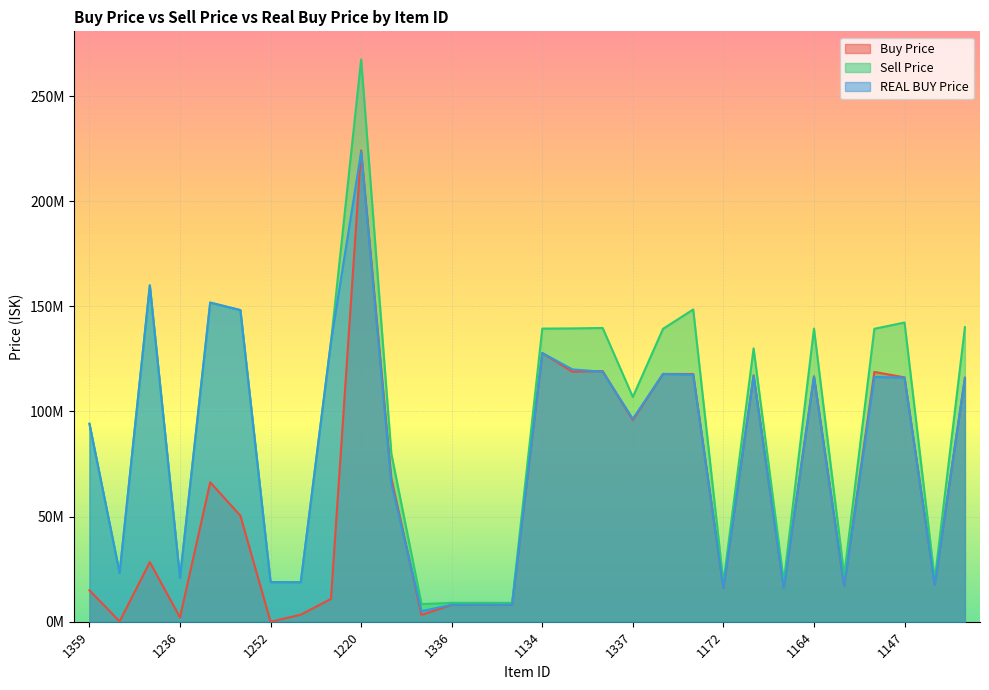

What are all the series names shown in the legend?

Buy Price, Sell Price, REAL BUY Price